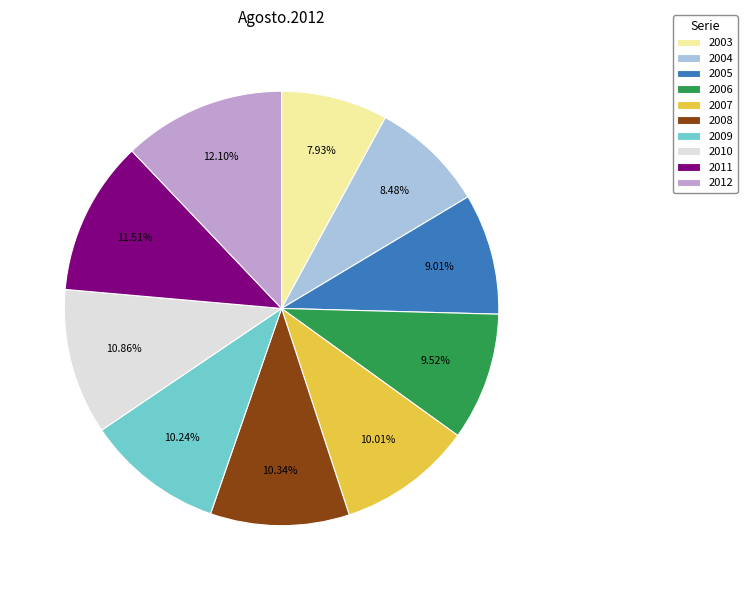

To the nearest percent, what percentage of the pie is 2007?

10%